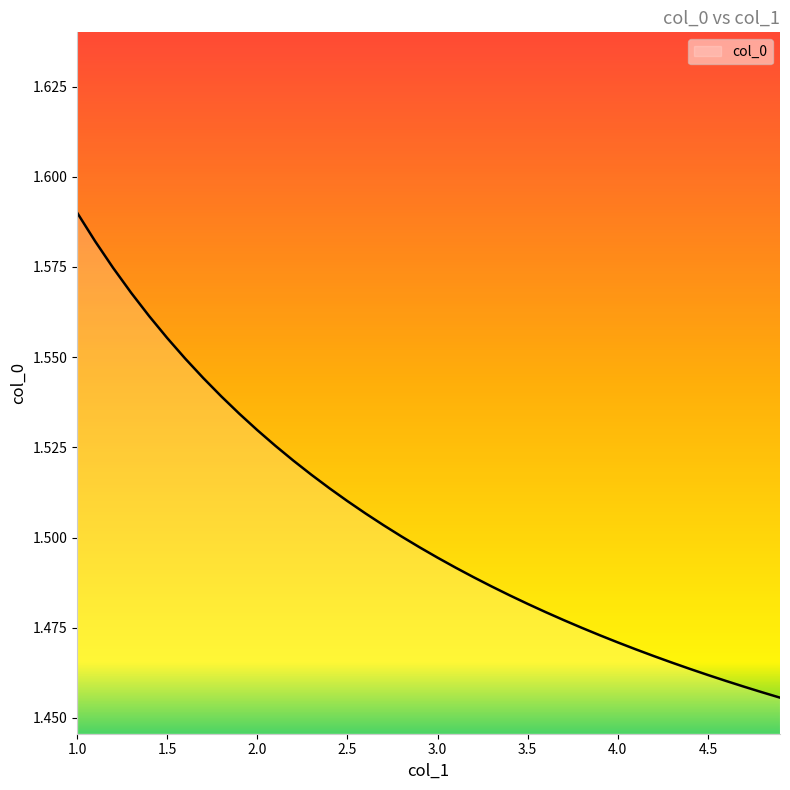

Reading right to left, transcribe all the data shown in this chart.

4.9=1.5	4.8=1.5	4.7=1.5	4.6=1.5	4.5=1.5	4.4=1.5	4.3=1.5	4.2=1.5	4.1=1.5	4.0=1.5	3.9=1.5	3.8=1.5	3.7=1.5	3.6=1.5	3.5=1.5	3.4=1.5	3.3=1.5	3.2=1.5	3.1=1.5	3.0=1.5	2.9=1.5	2.8=1.5	2.7=1.5	2.6=1.5	2.5=1.5	2.4=1.5	2.3=1.5	2.2=1.5	2.1=1.5	2.0=1.5	1.9=1.5	1.8=1.5	1.7=1.5	1.6=1.5	1.5=1.6	1.4=1.6	1.3=1.6	1.2=1.6	1.1=1.6	1.0=1.6